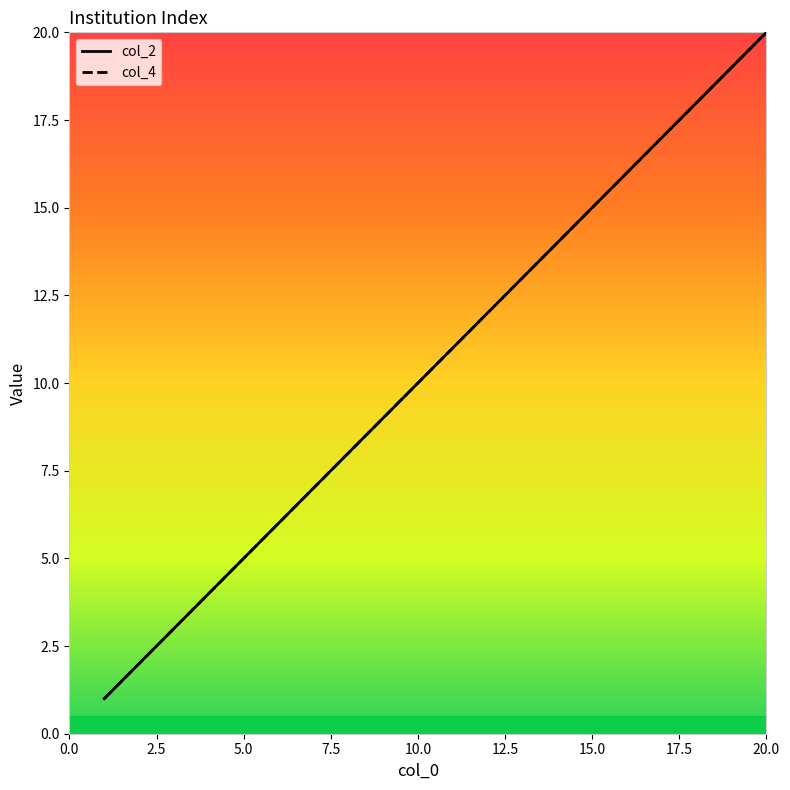

What is the maximum value shown in the chart?

20